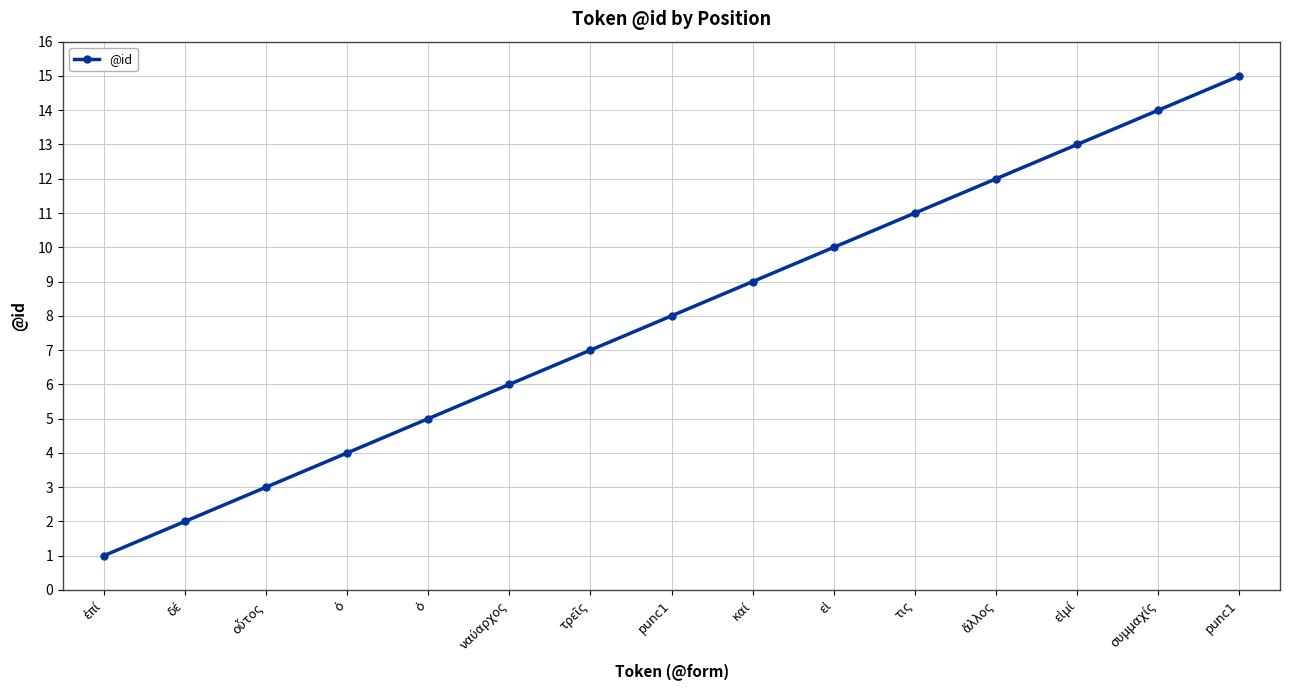

What is the maximum value shown in the chart?

15